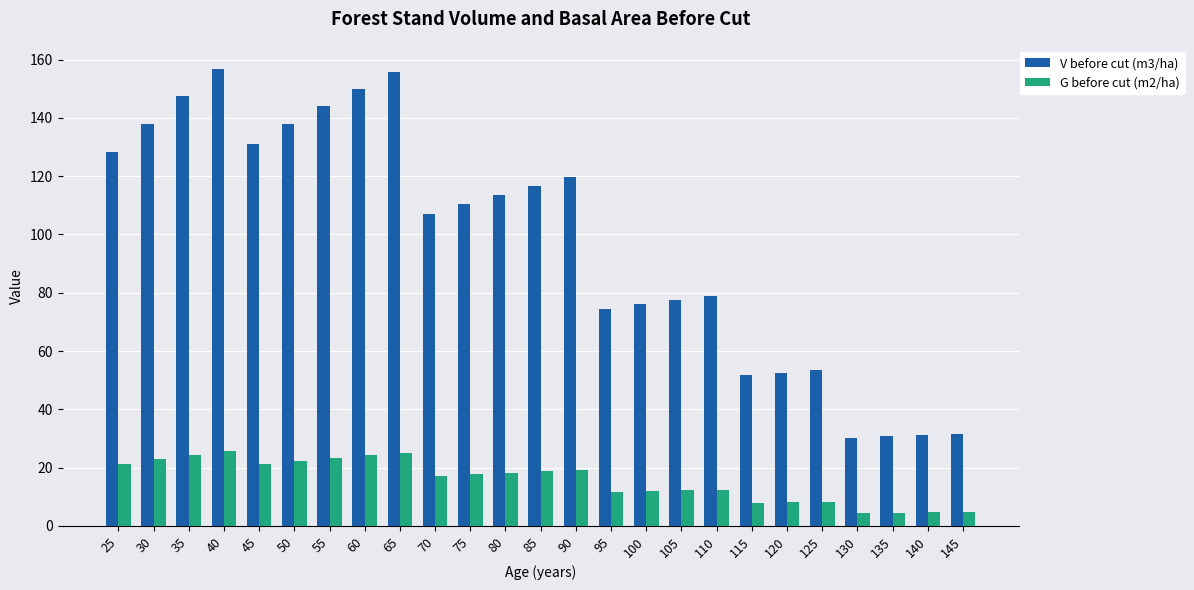

True or false: V before cut (m3/ha) has a value of 46.3 at 30.

False